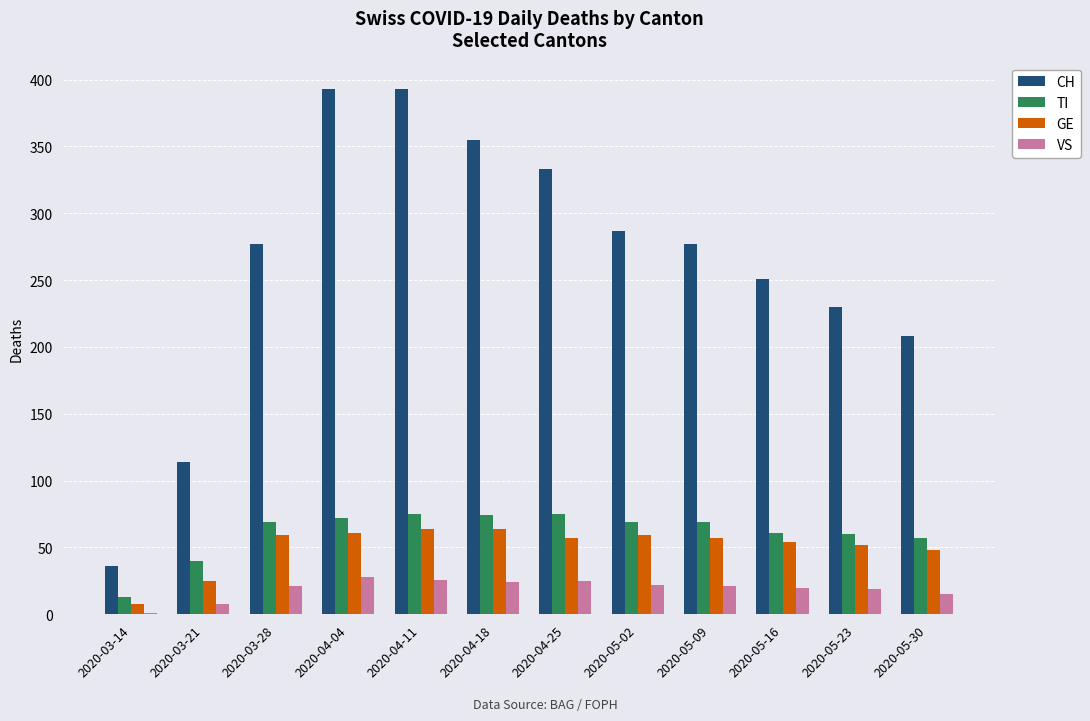

What is the sum of all CH values?

3154